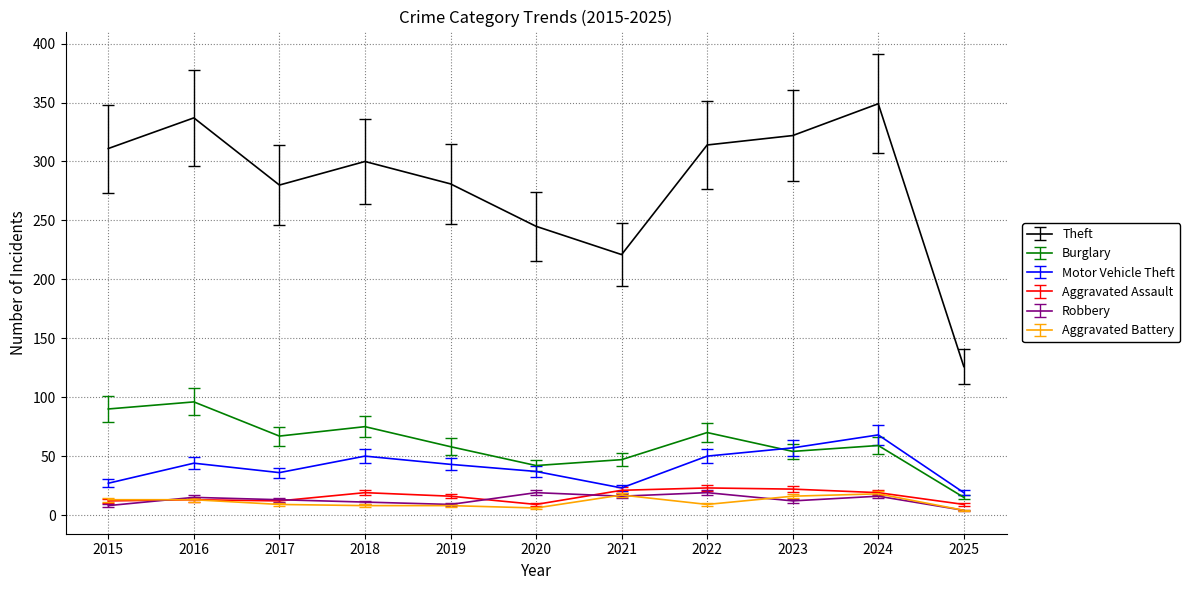

The value of Theft at 2015 is 311. True or false?

True